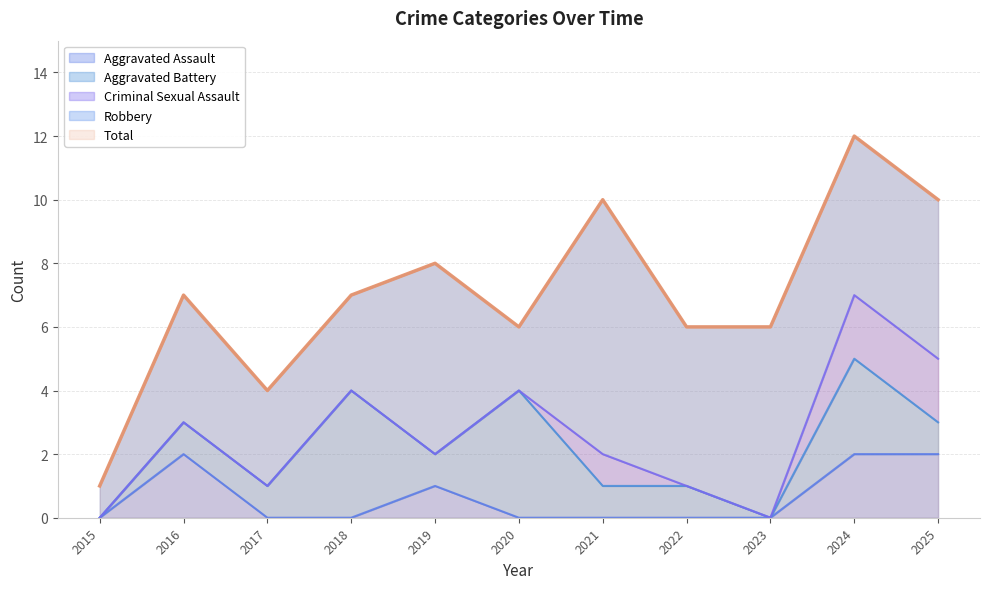

At which label does Aggravated Assault reach its peak?

2016